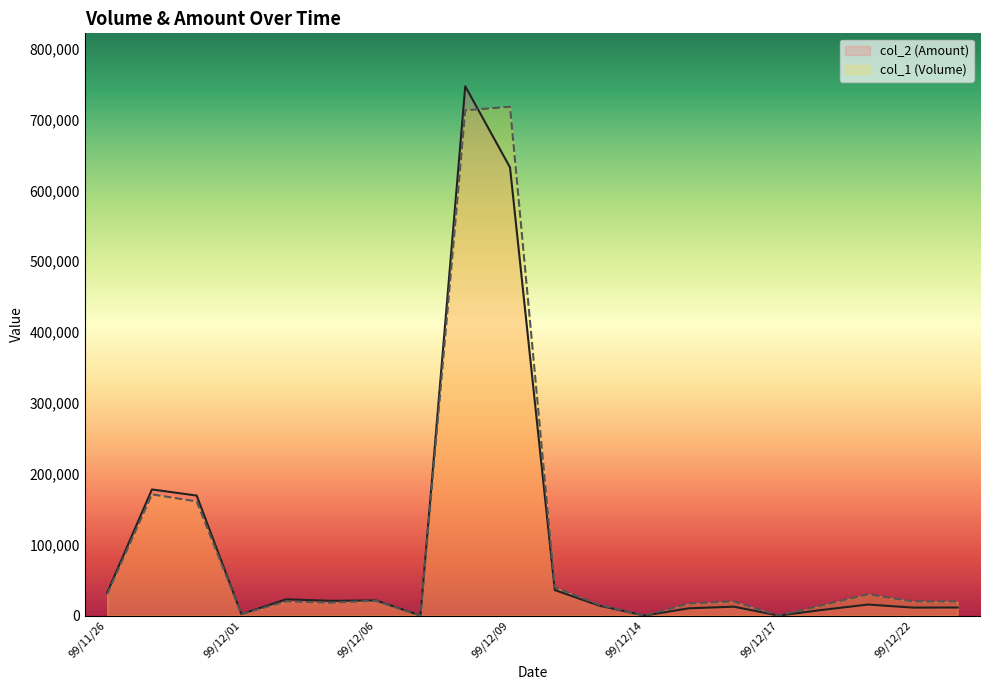

Where is col_1 (Volume) nearest to the value 359000?

99/11/29